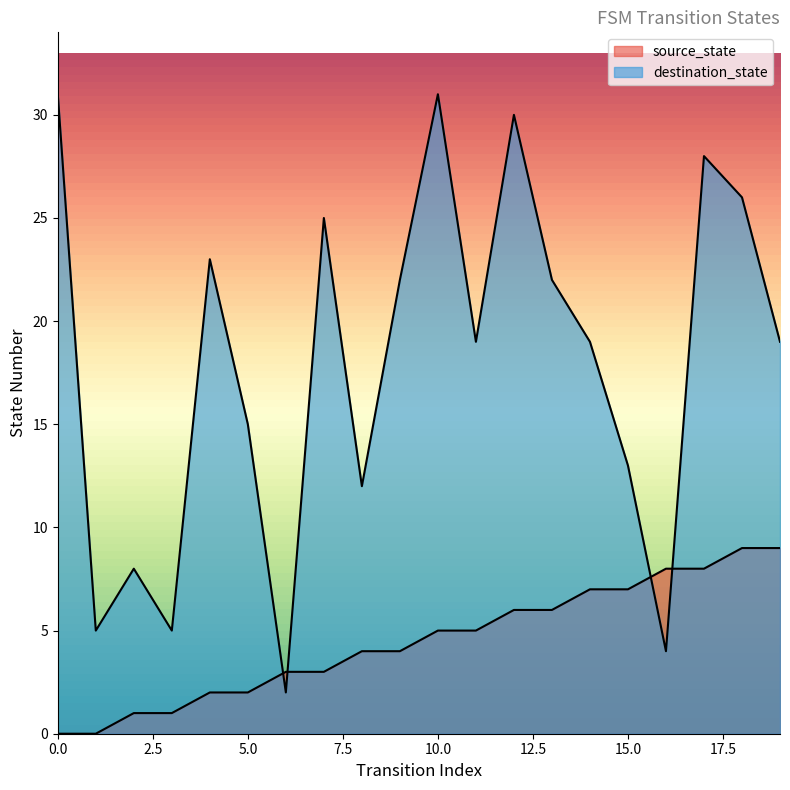

What is the value of the destination_state point at the 15th from the left?

19